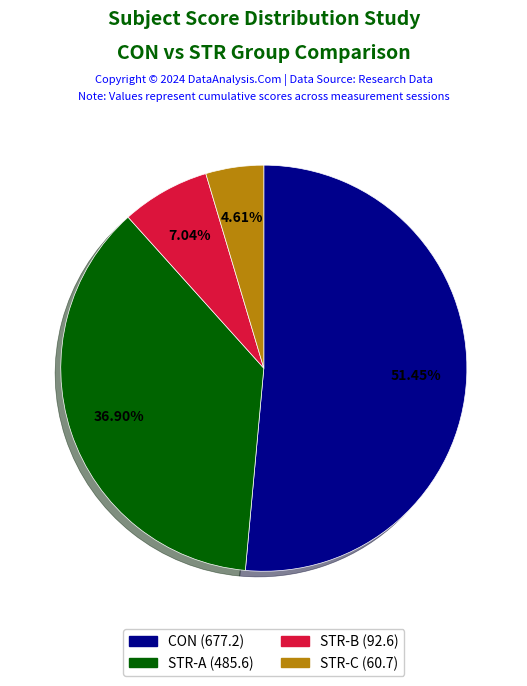

Is there a majority slice in this chart?

Yes